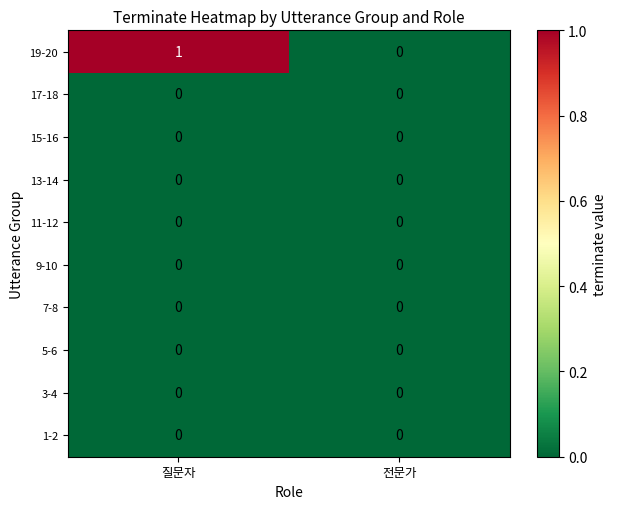

Reading left to right, what are all the values shown in this chart?

19-20: 질문자=1	전문가=0
17-18: 질문자=0	전문가=0
15-16: 질문자=0	전문가=0
13-14: 질문자=0	전문가=0
11-12: 질문자=0	전문가=0
9-10: 질문자=0	전문가=0
7-8: 질문자=0	전문가=0
5-6: 질문자=0	전문가=0
3-4: 질문자=0	전문가=0
1-2: 질문자=0	전문가=0